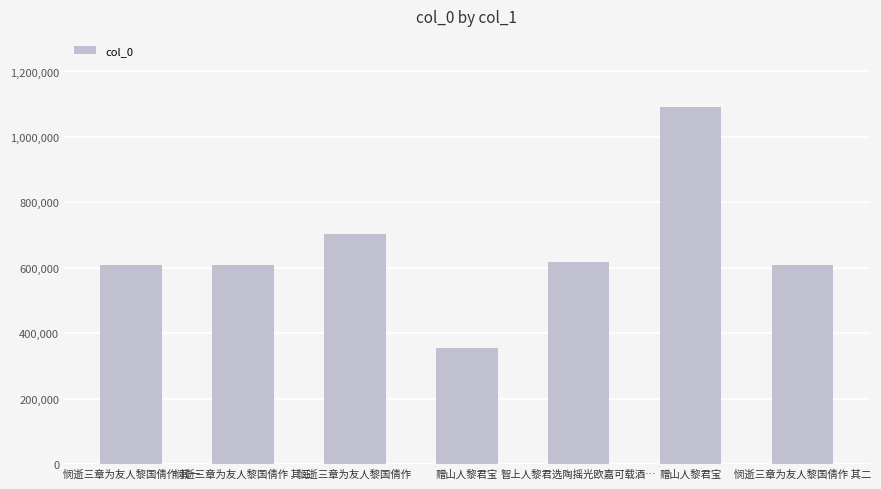

What is the ratio of the value at 悯逝三章为友人黎国倩作 其一 to the value at 悯逝三章为友人黎国倩作 其三?

1.0